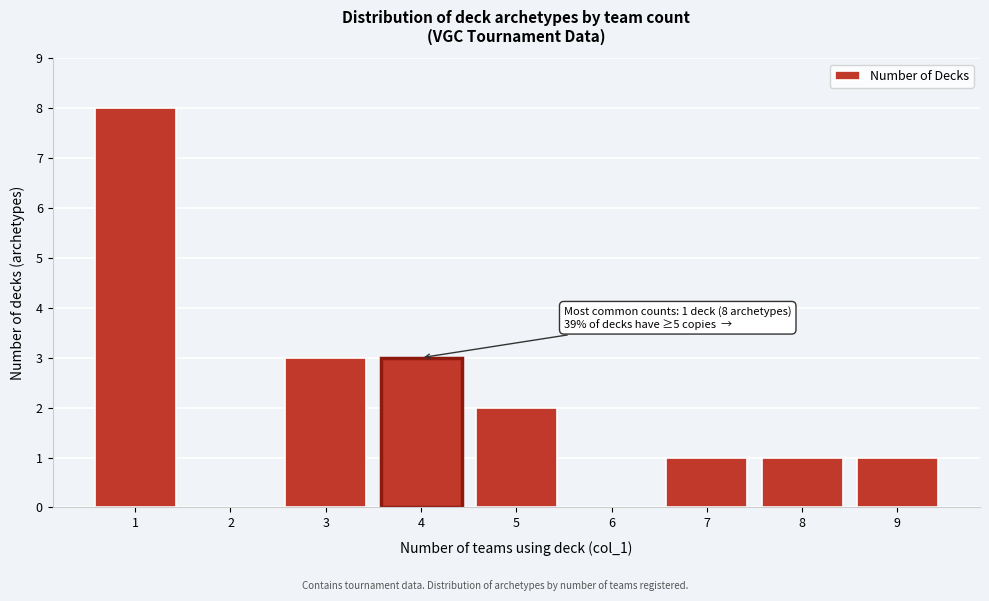

Reading left to right, transcribe all the data shown in this chart.

1=8	2=0	3=3	4=3	5=2	6=0	7=1	8=1	9=1